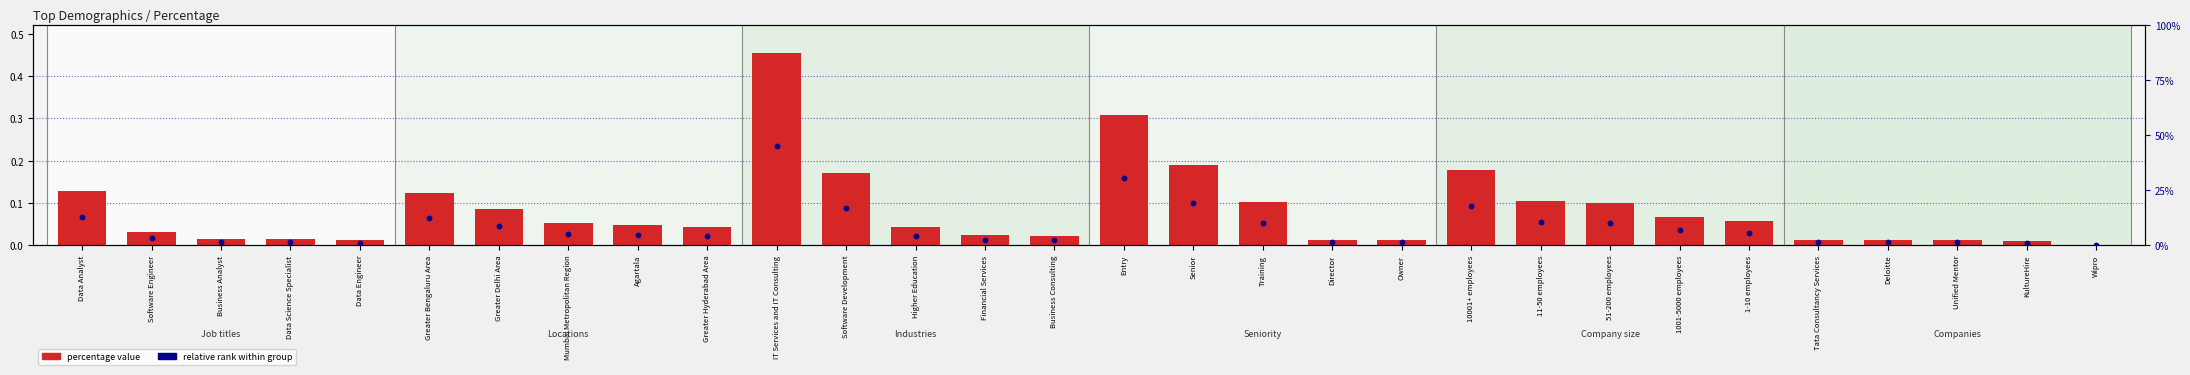

Which series has the largest Y range (max minus min)?

percentage value